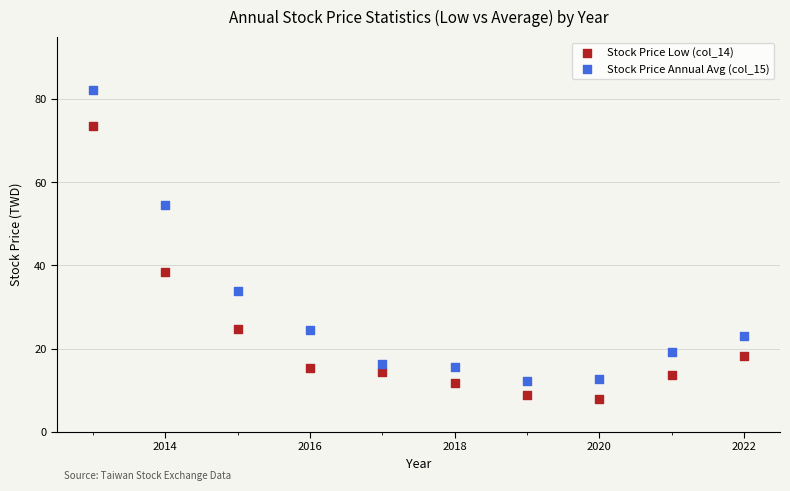

What are all the series names shown in the legend?

Stock Price Low (col_14), Stock Price Annual Avg (col_15)